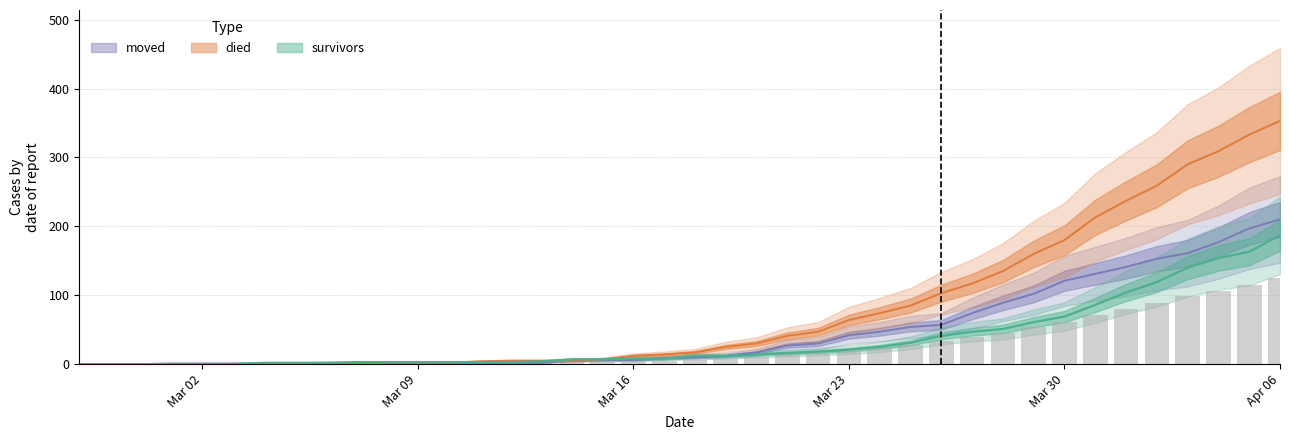

True or false: survivors has a value of -58 at 2020-03-01.

False